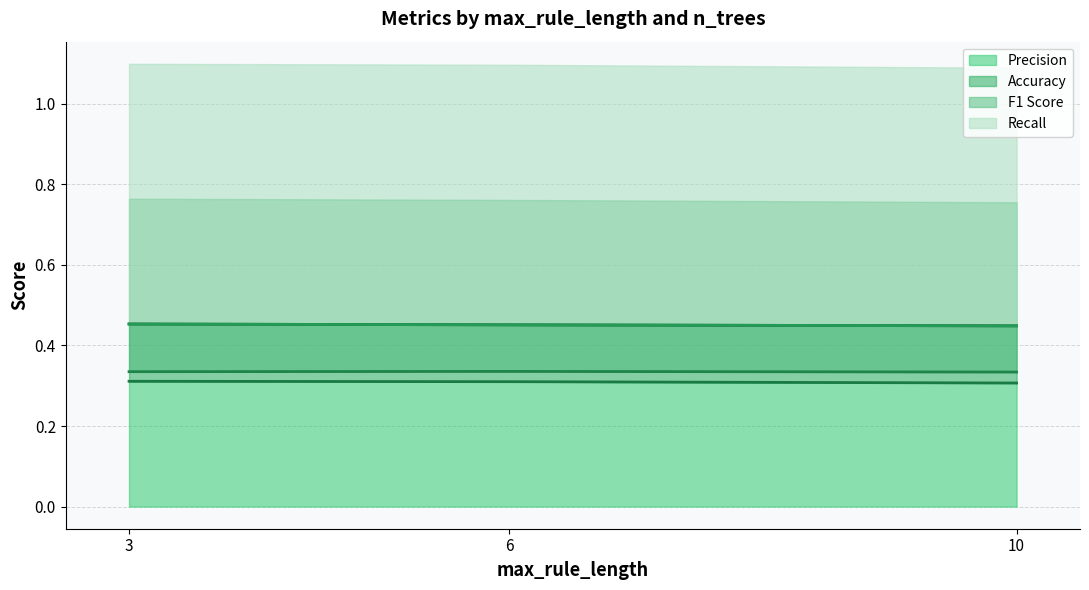

How many precision values are between 0 and 1?

12